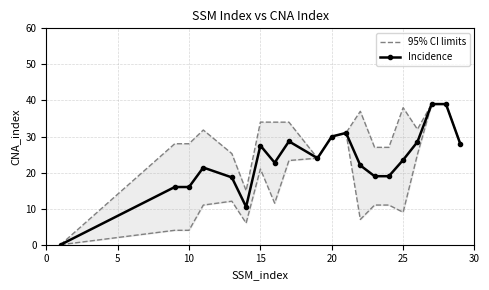

What is the total value across all series at 15?

53.2